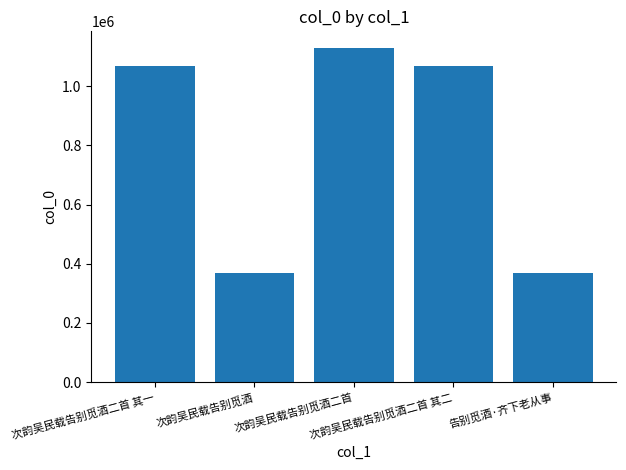

What is the difference between the second highest and second lowest values?

698994